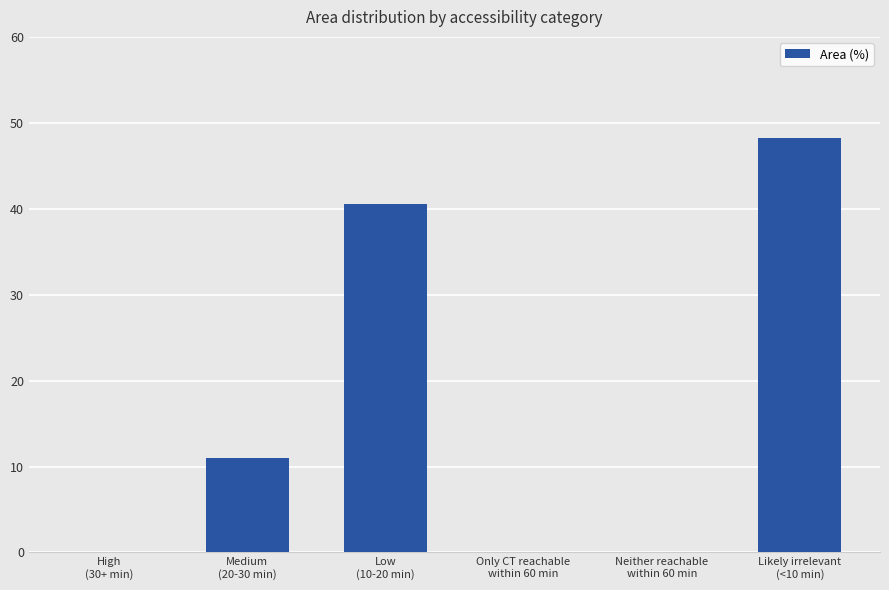

What is the greatest value displayed?

48.2